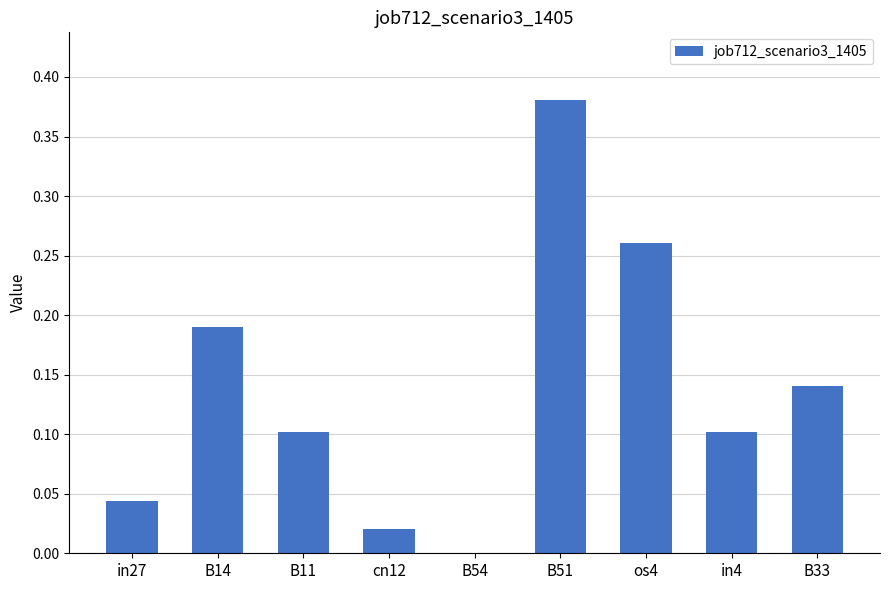

Which label corresponds to the largest value in the chart?

B51